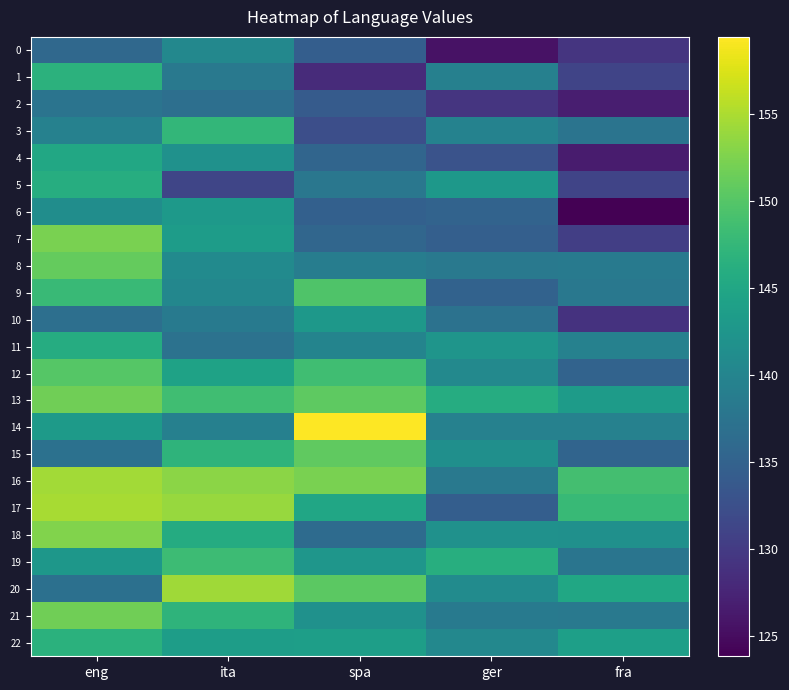

Rank the series at eng from lowest to highest value.

0, 10, 20, 15, 2, 3, 6, 19, 14, 4, 11, 5, 22, 1, 9, 12, 8, 21, 13, 7, 18, 16, 17